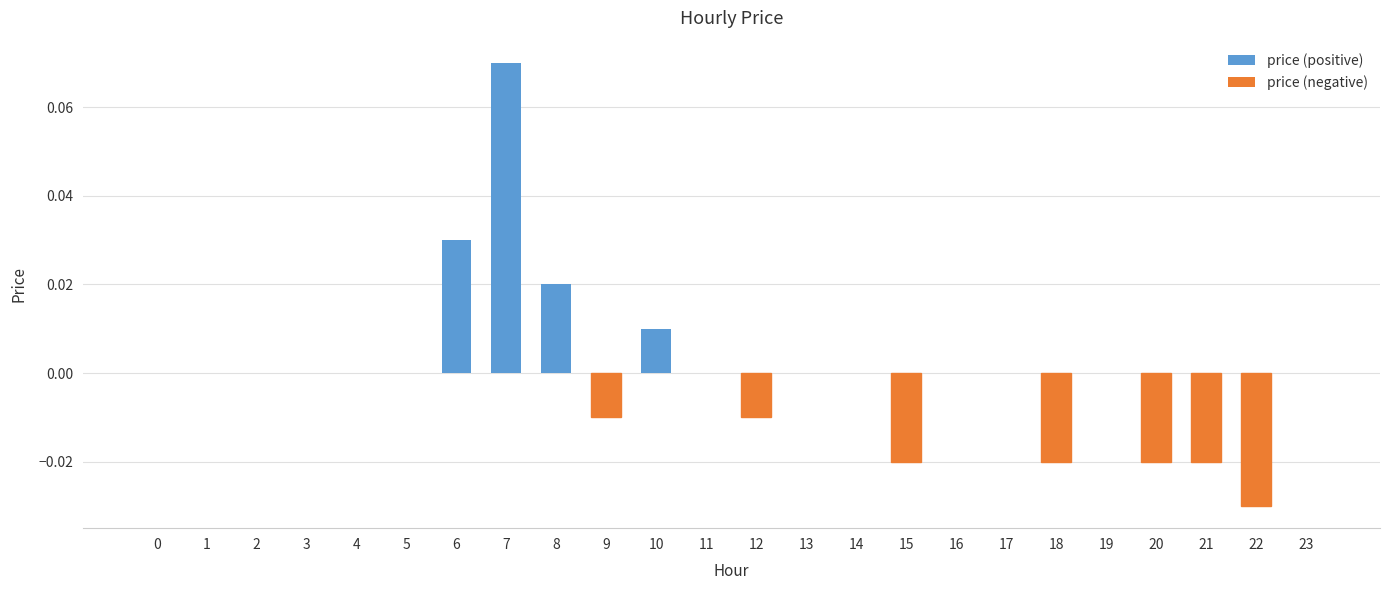

Which has a higher value, 18 or 13?

13